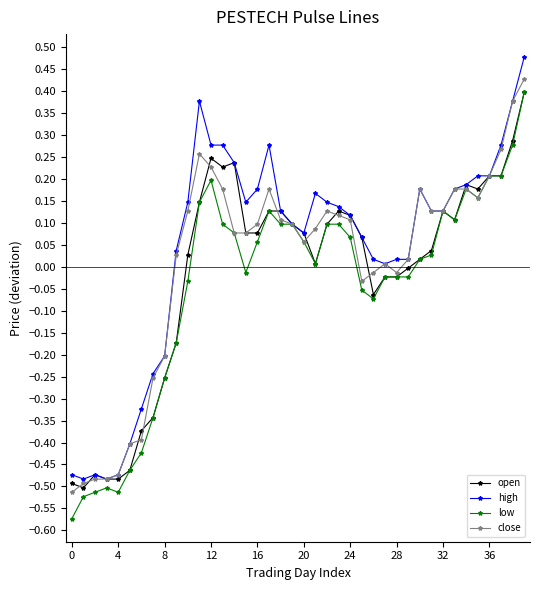

True or false: close has more than 1 interior local peaks.

True